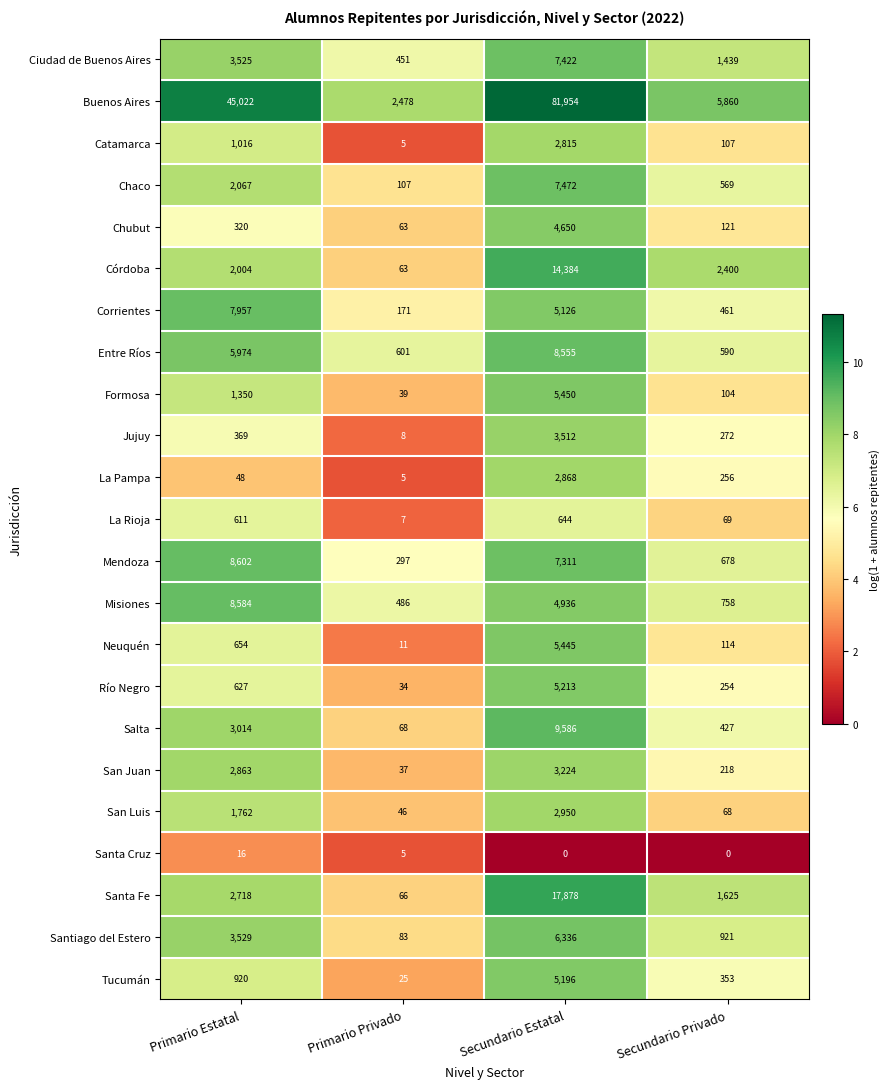

Is it true that Chaco equals 2067 at Primario Estatal?

True